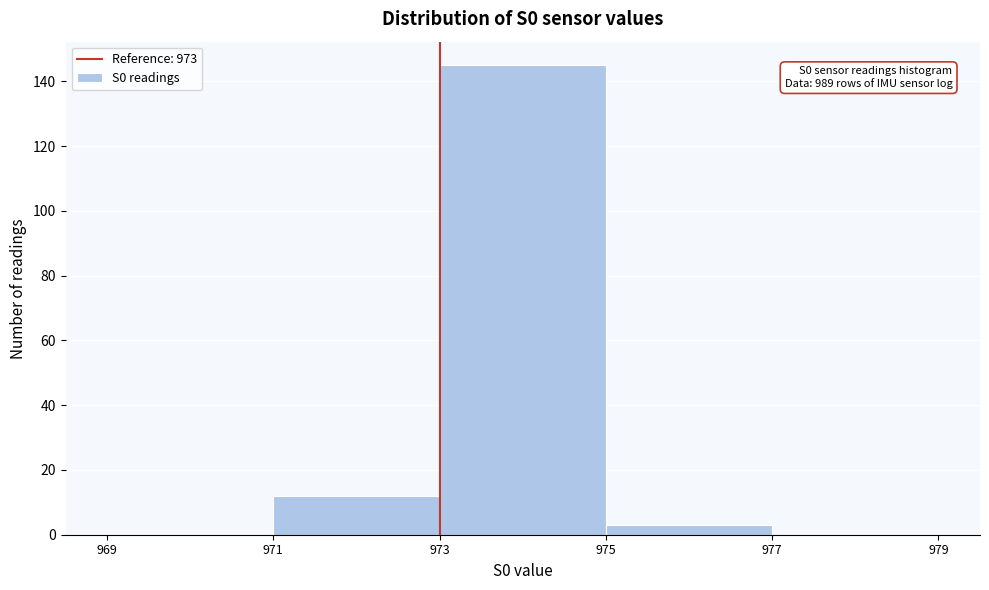

Over which range of the x-axis is the bar tallest?

973 to 975